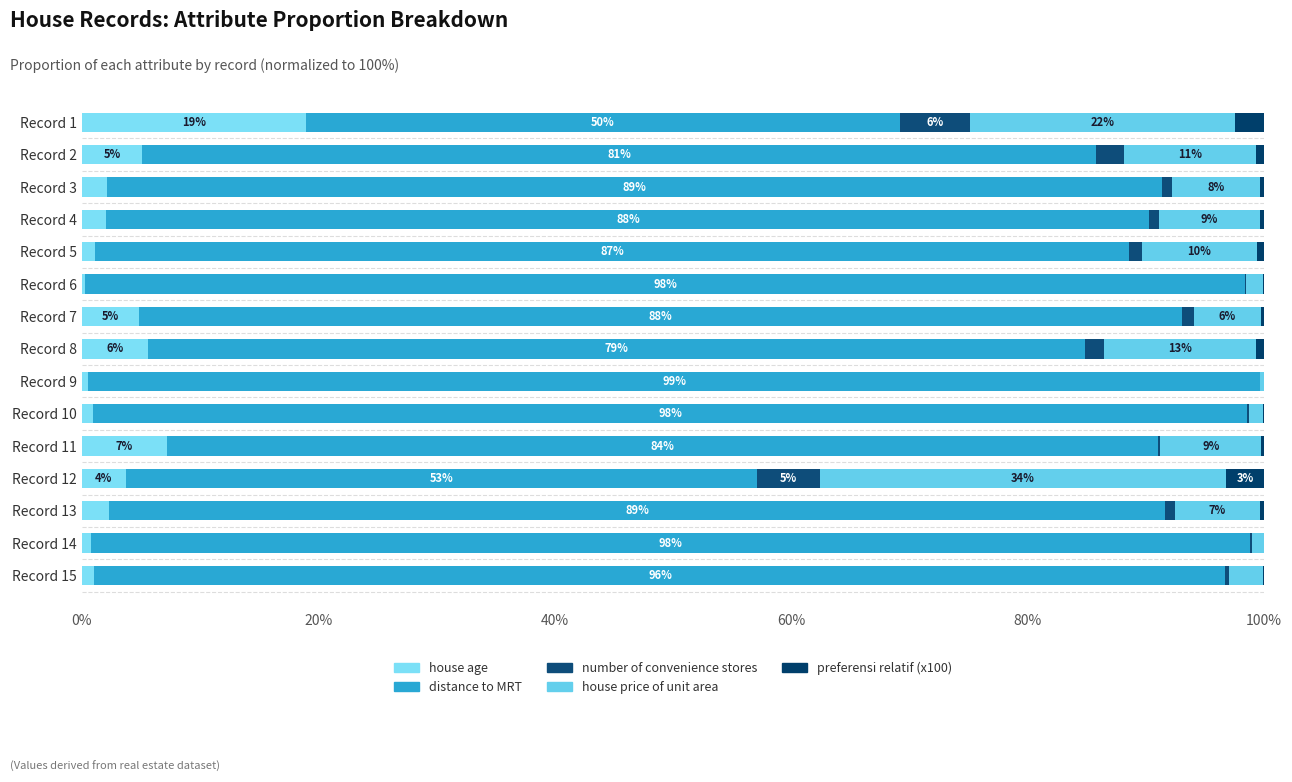

How many data points does each series have?

15